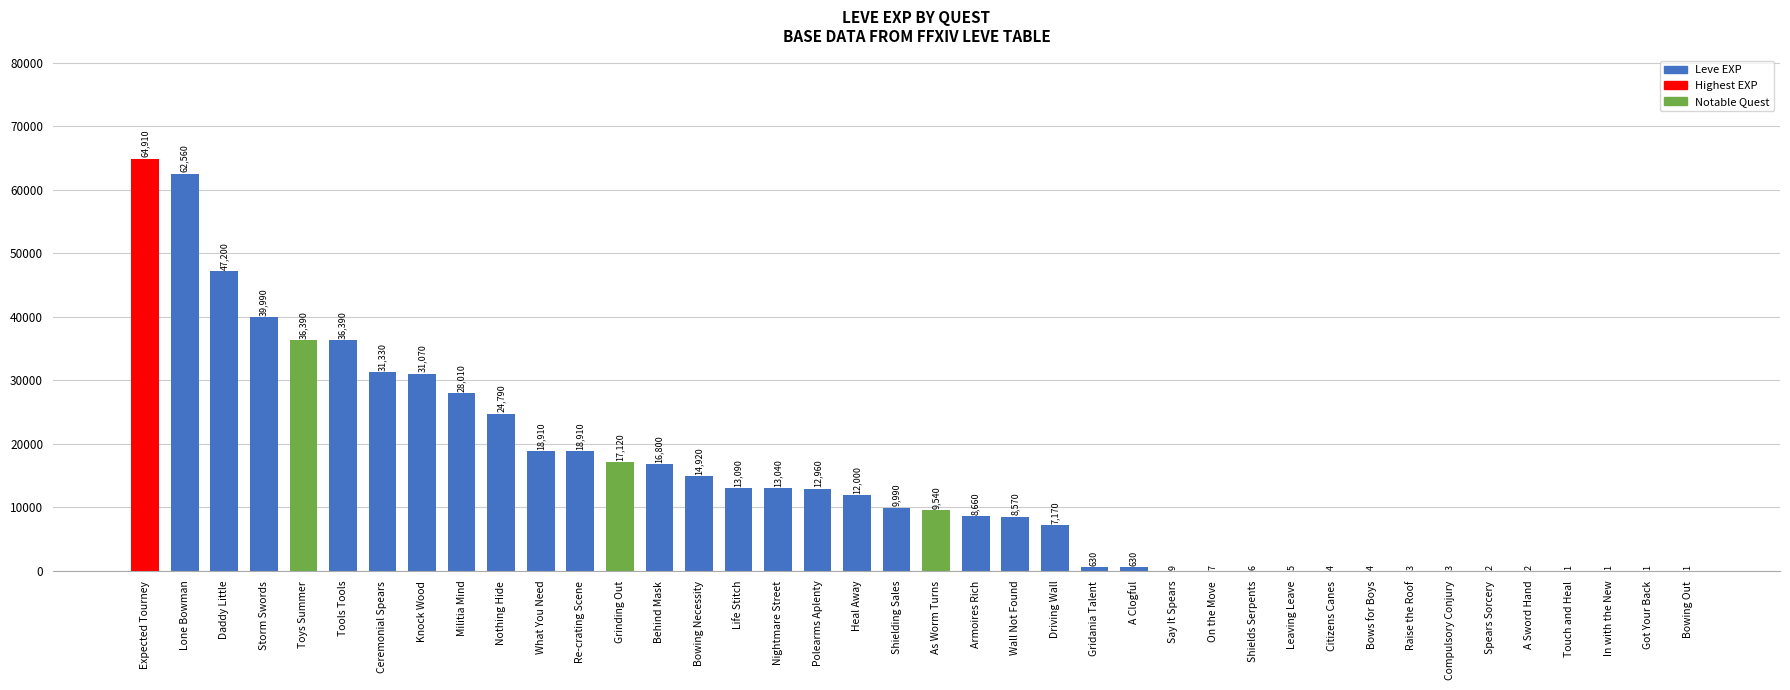

Count the number of categories in the chart.

40